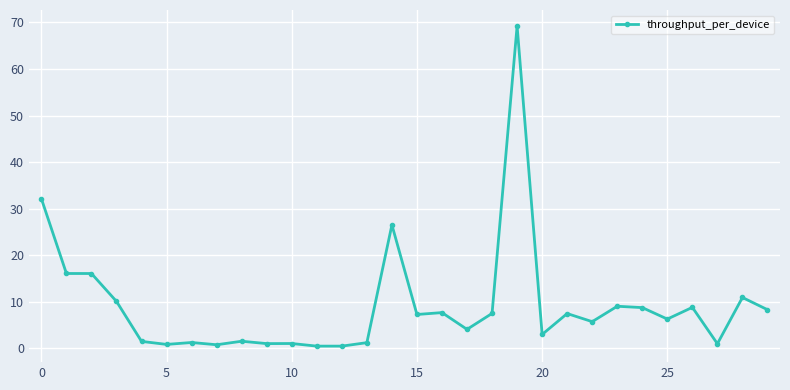

What is the difference between the maximum and minimum values?

68.8